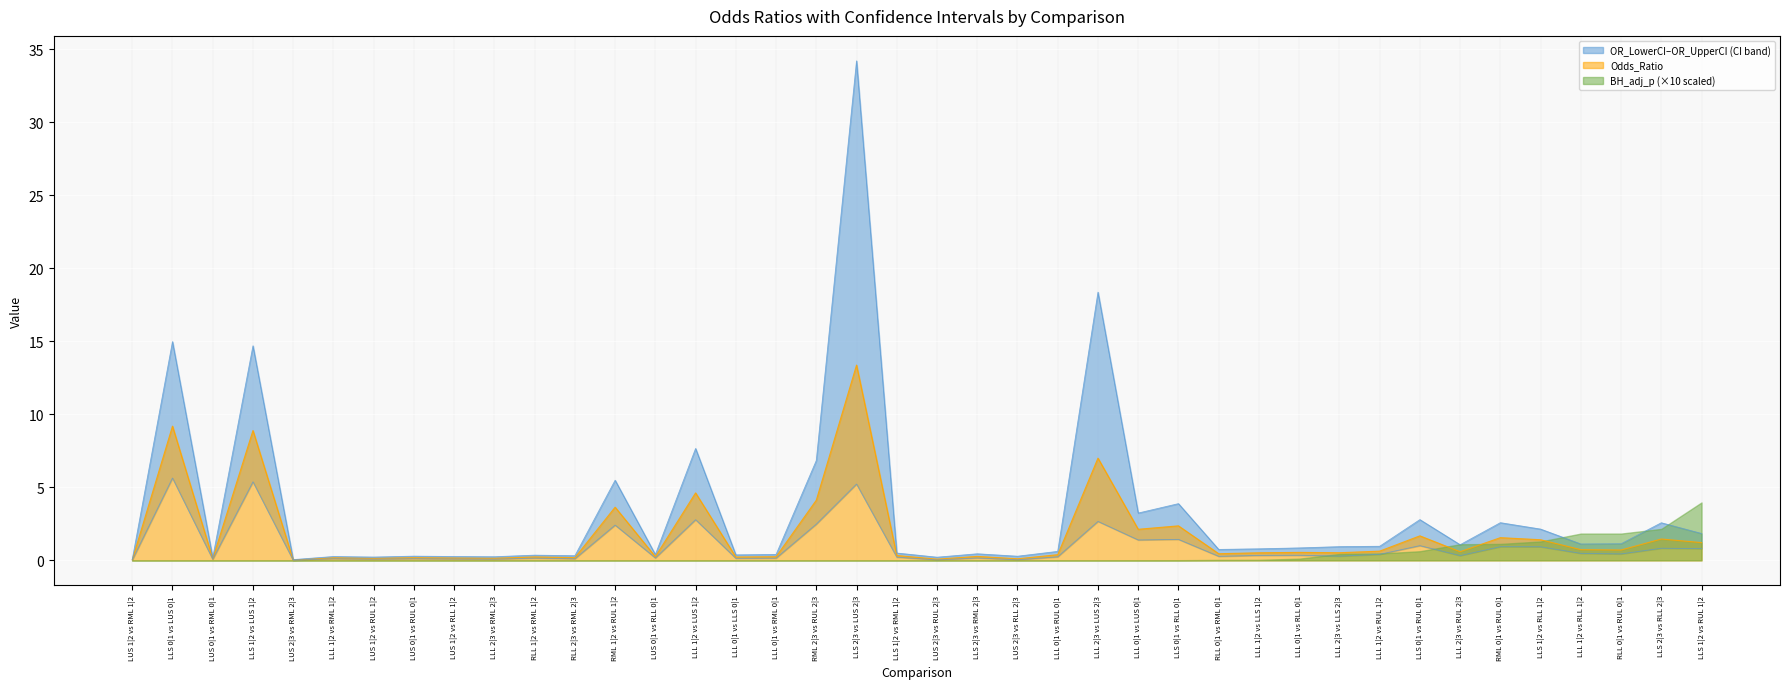

What is the difference between the maximum and minimum values in the OR_UpperCI series?

34.2